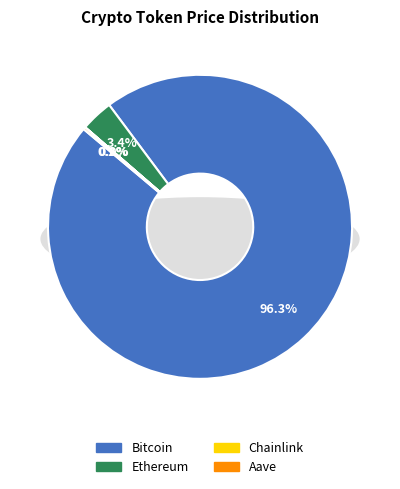

Rank the categories by value from highest to lowest.

Bitcoin, Ethereum, Aave, Chainlink